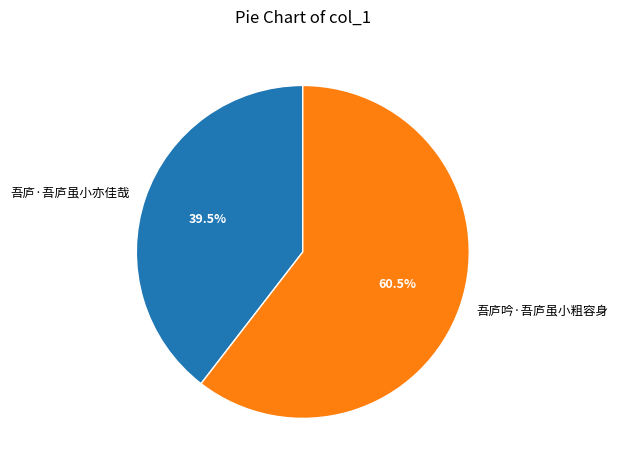

Which slice is the largest?

吾庐吟·吾庐虽小粗容身